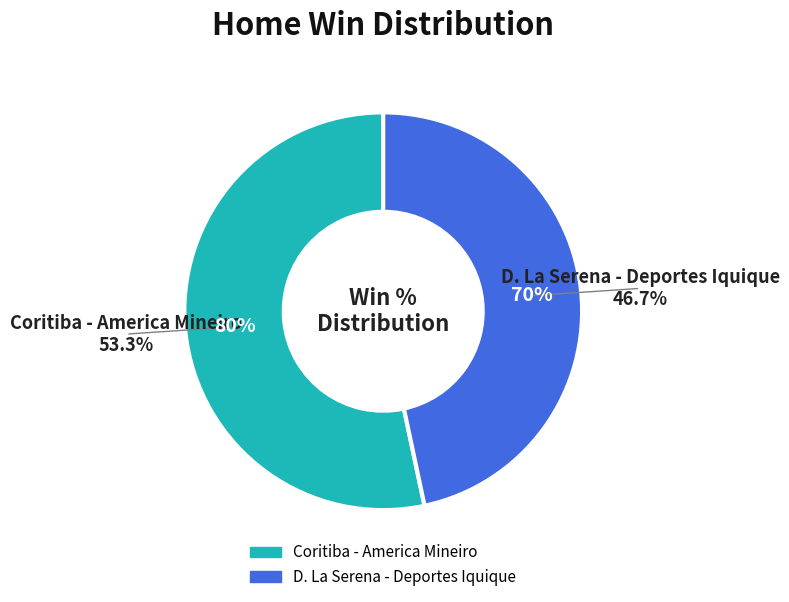

How many segments does this pie chart have?

2